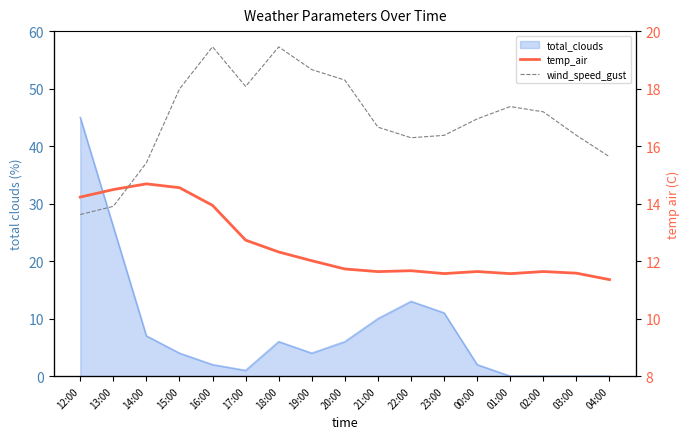

Which series has the largest range (max minus min)?

wind_speed_gust